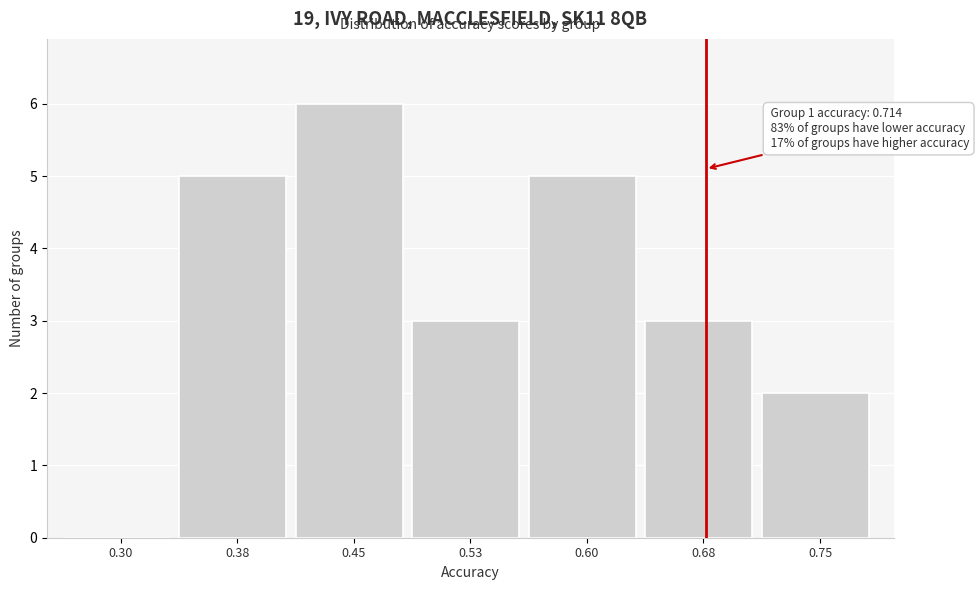

Reading left to right, extract all data points from this chart.

0.30=0	0.38=5	0.45=6	0.53=3	0.60=5	0.68=3	0.75=2